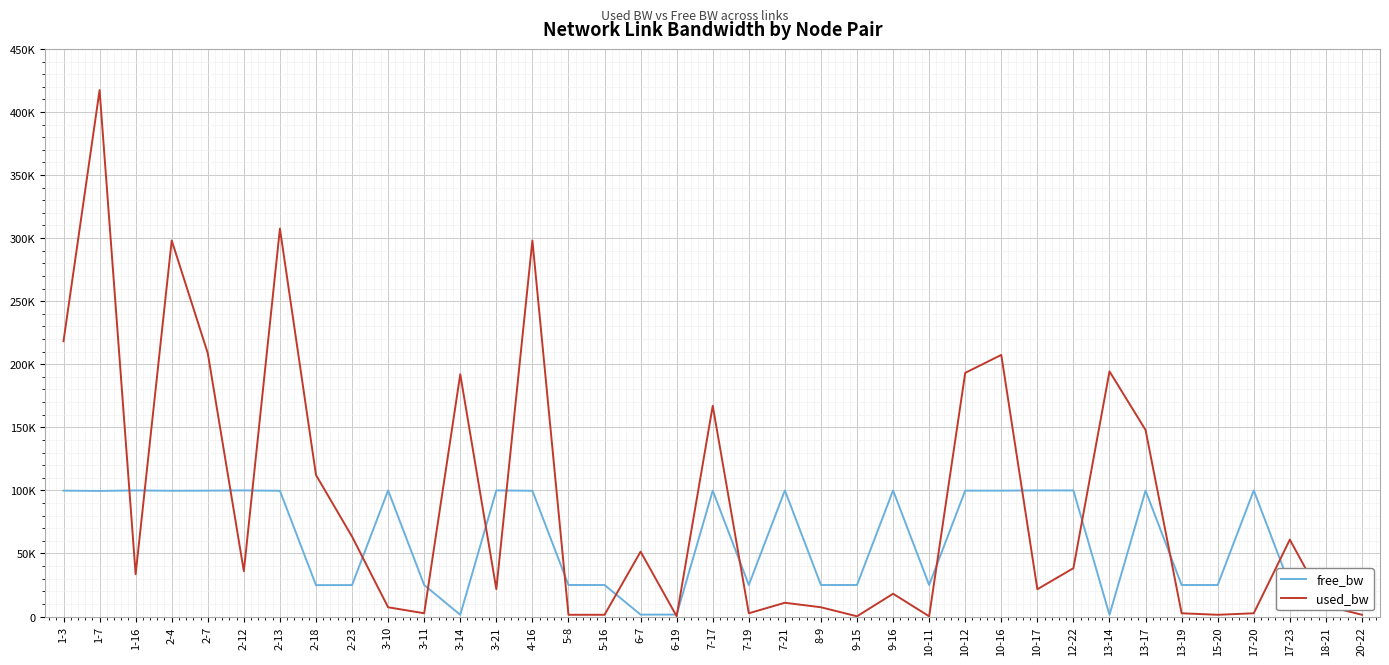

What are all the series names shown in the legend?

free_bw, used_bw